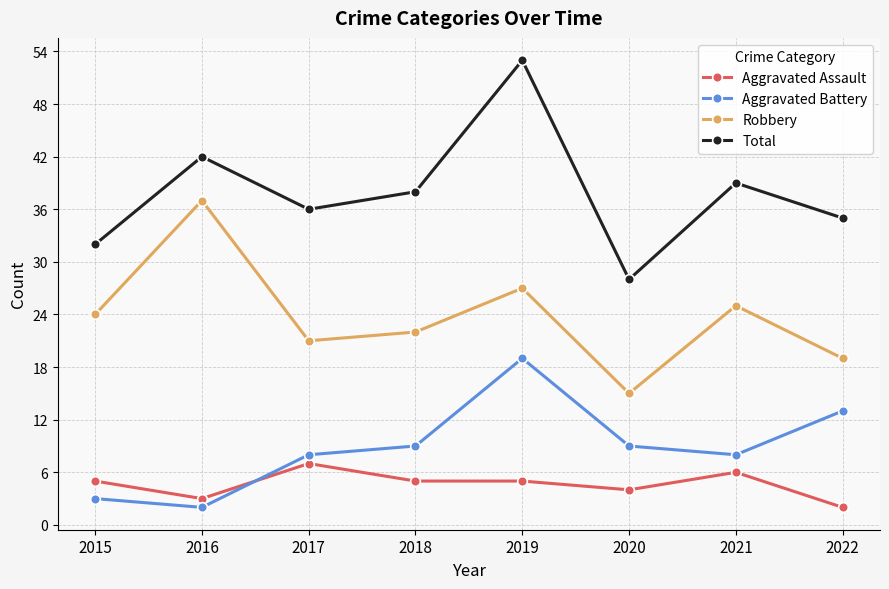

The value of Total at 2017 is 59. True or false?

False